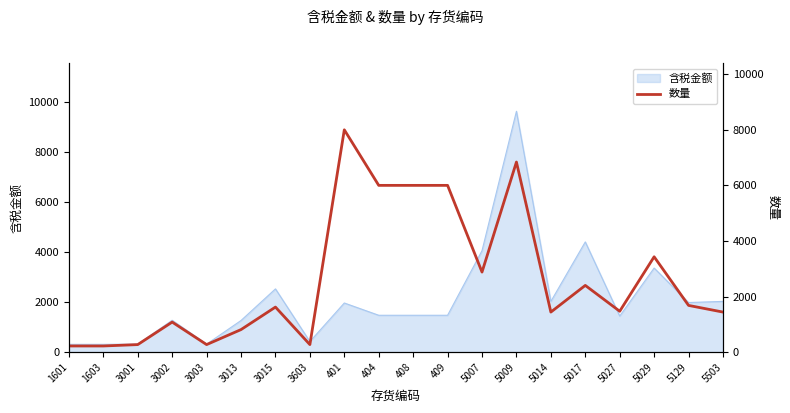

What position from the left is 3015?

7